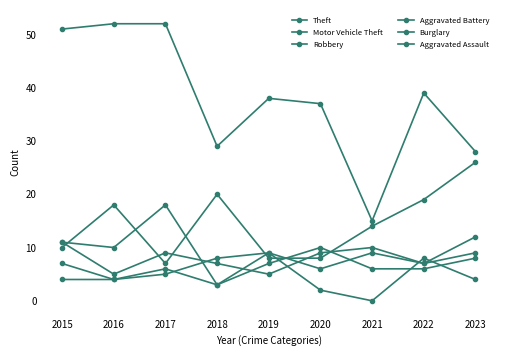

Is the value of Robbery at 2020 greater than the value of Burglary at 2016?

Yes